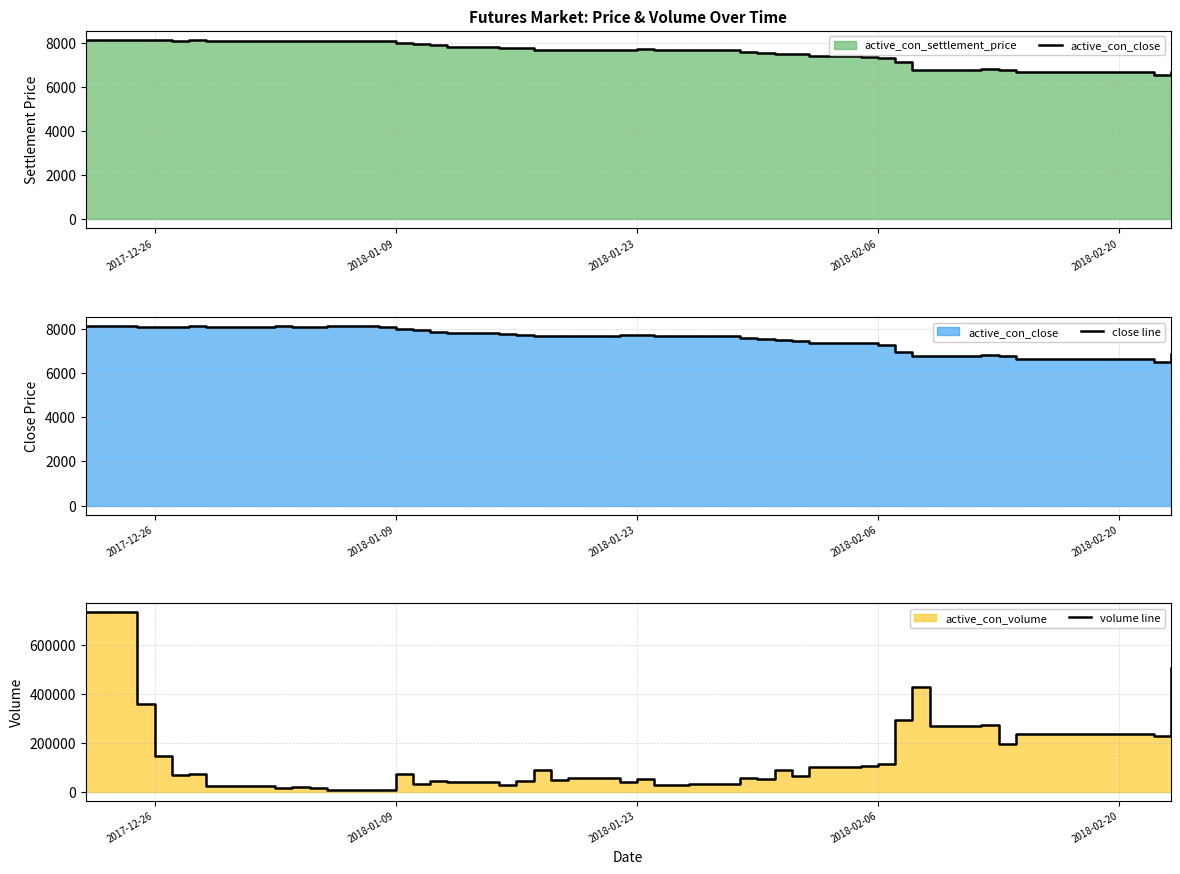

Where is active_con_close nearest to the value 7328?

2018-02-06